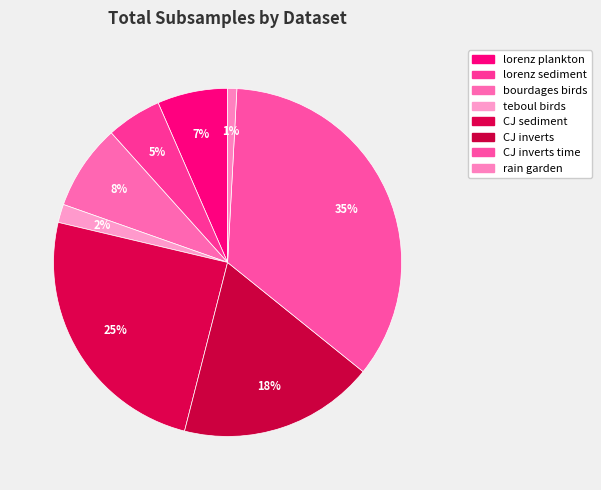

Count the number of slices in the pie.

8